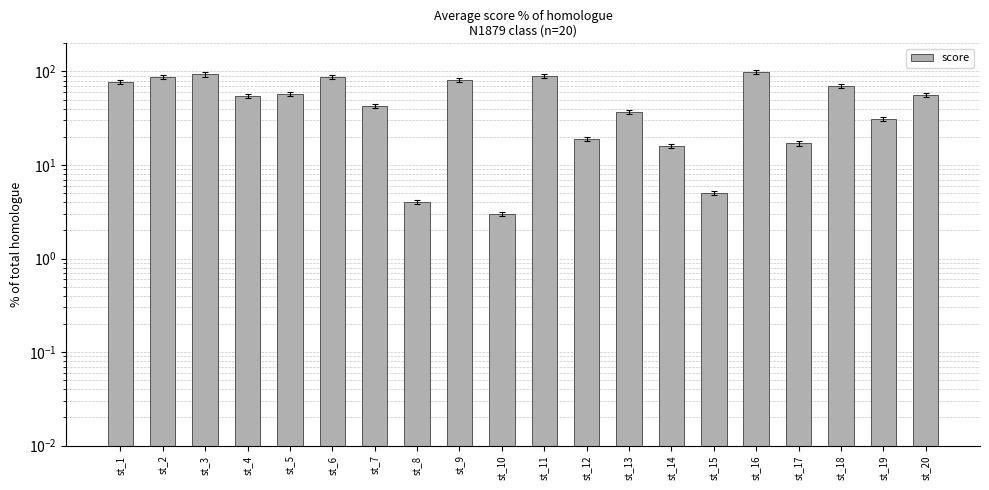

The chart shows a value of 9 at st_15. True or false?

False